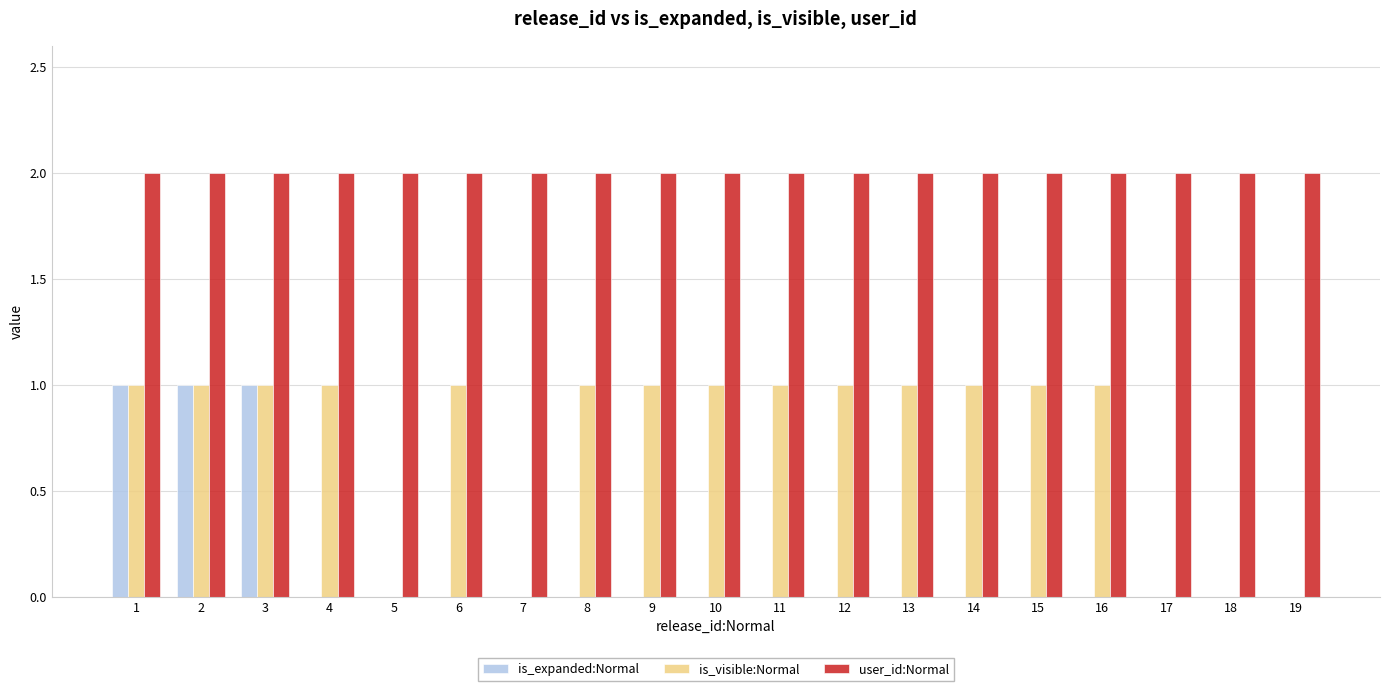

How many groups of bars are there?

19